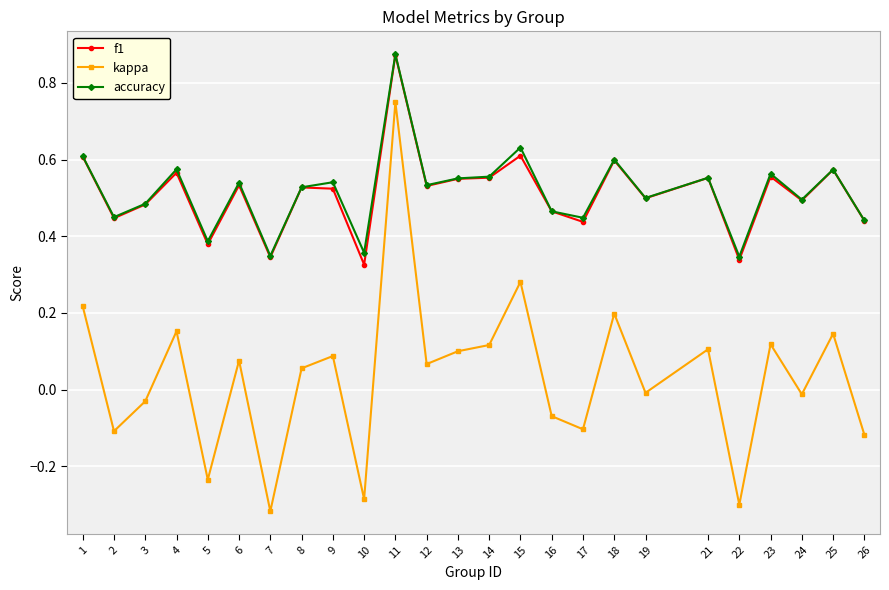

What are all the series names shown in the legend?

f1, kappa, accuracy